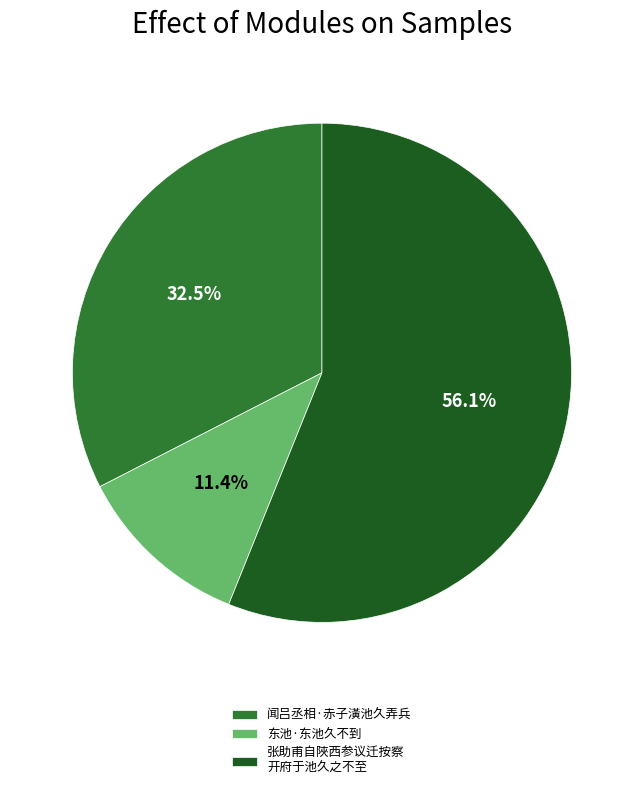

True or false: 东池·东池久不到 accounts for 1% of the total.

False